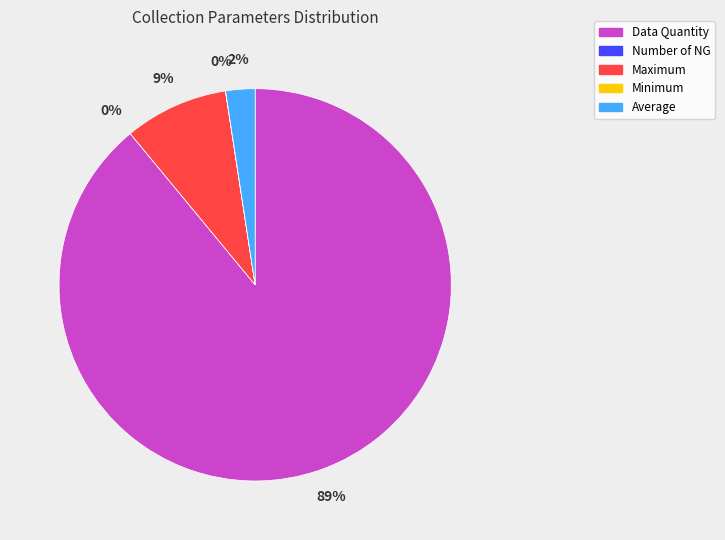

True or false: Data Quantity accounts for 80% of the total.

False